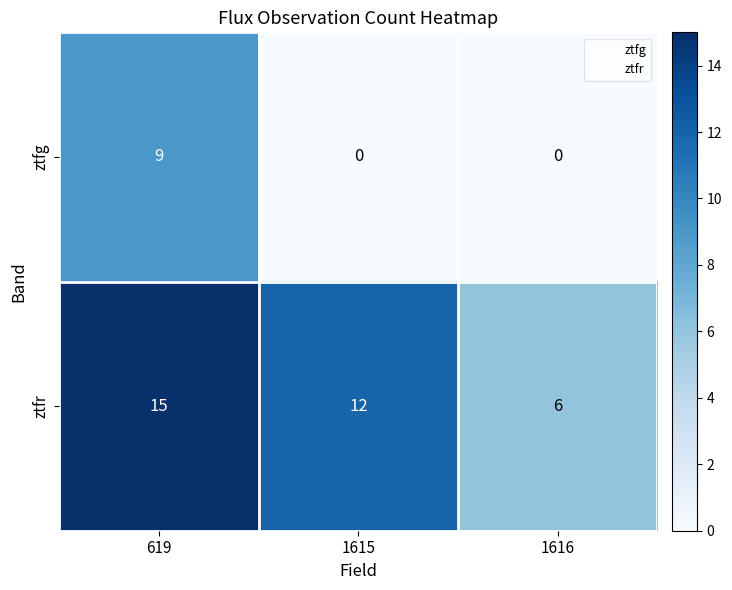

Read the ztfr value at 619.

15